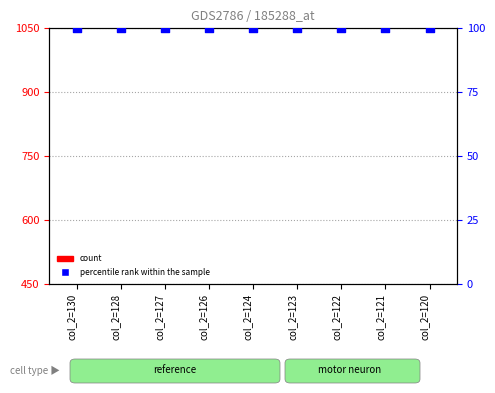

Which series reaches the maximum Y coordinate?

percentile rank within the sample